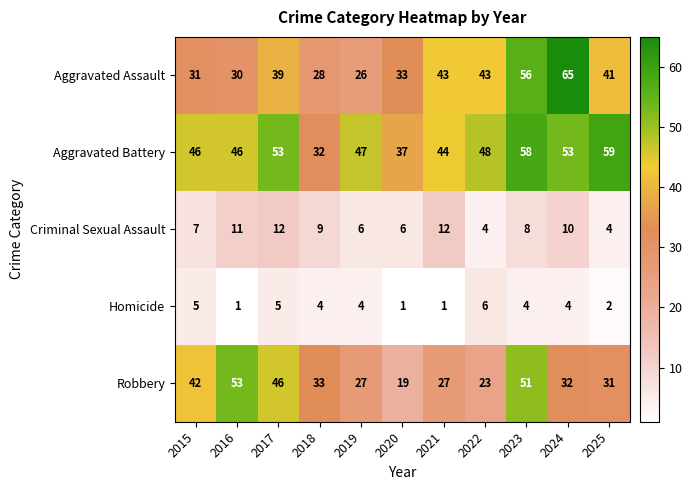

Which series changed the most between 2018 and 2022?

Aggravated Battery